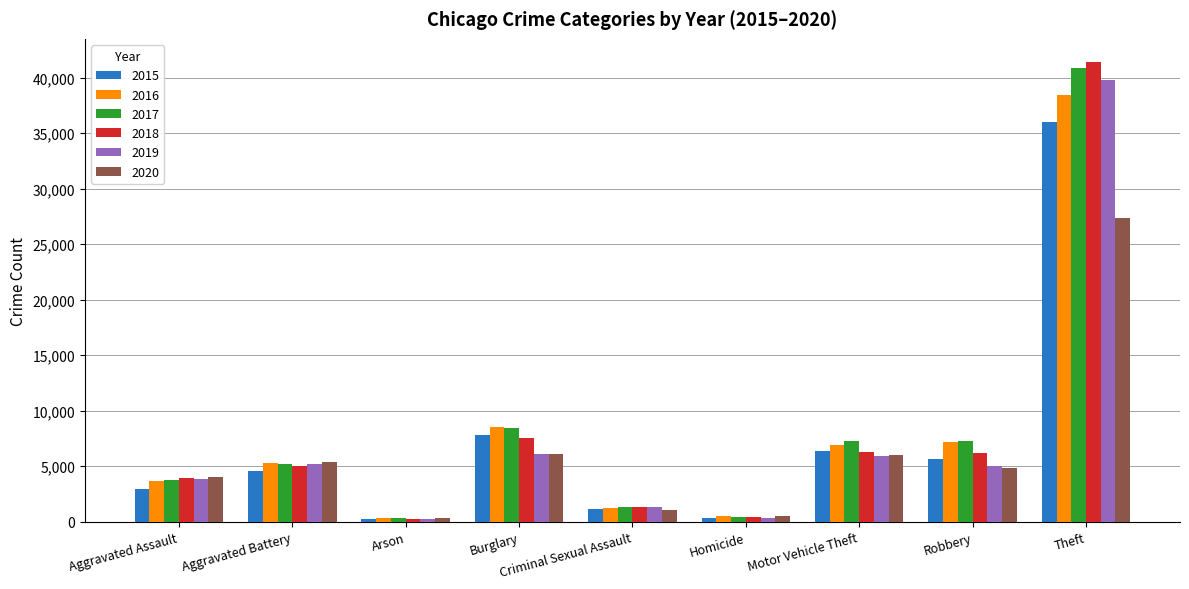

What is the sum of the 2016 values at Criminal Sexual Assault and Arson?

1580